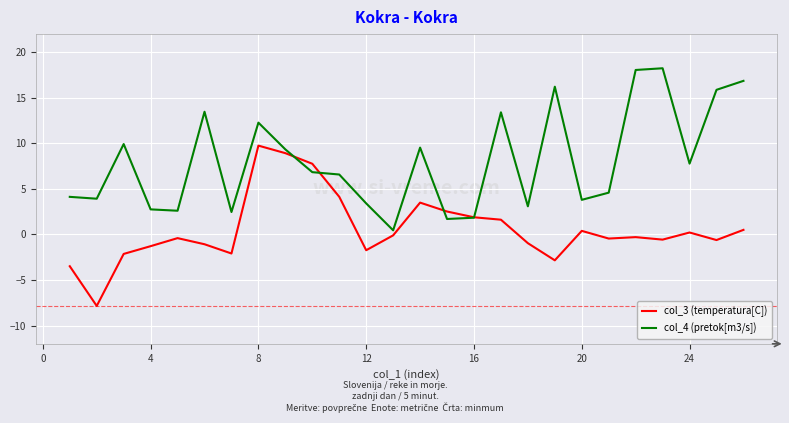

True or false: col_3 (temperatura[C]) and col_4 (pretok[m3/s]) cross at least once.

True